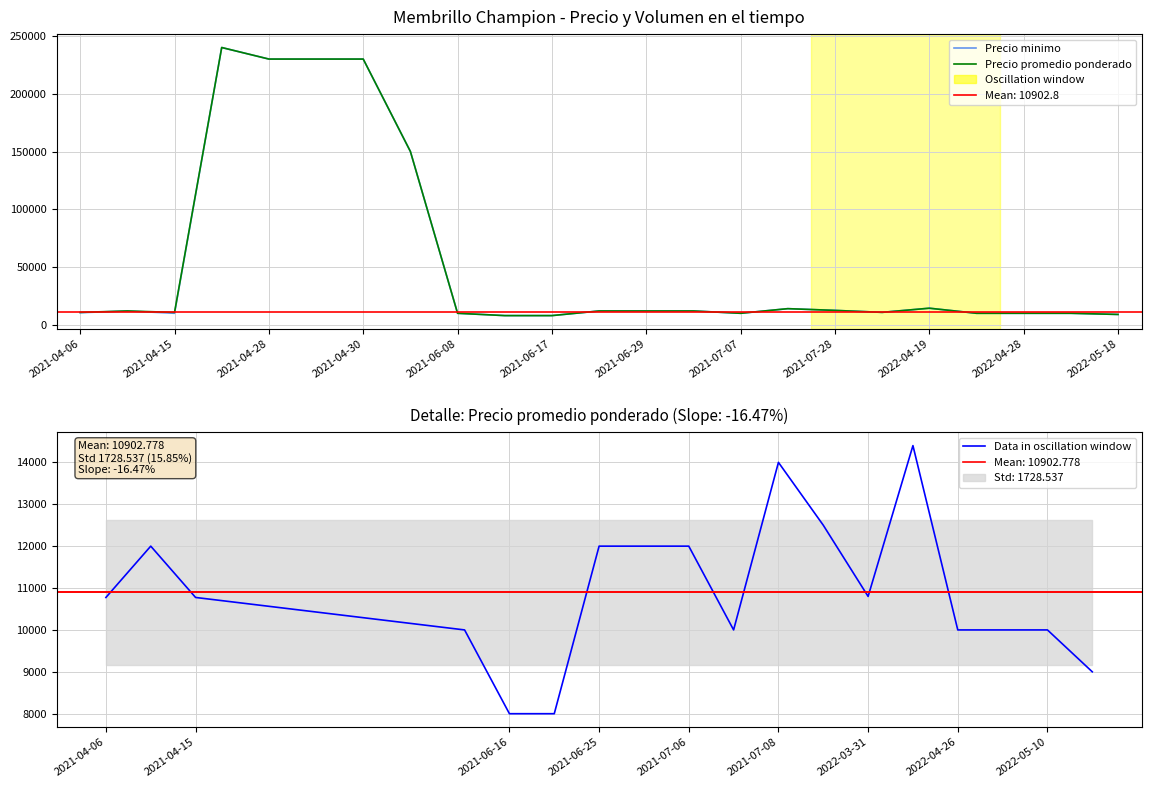

What is the maximum value for Precio promedio ponderado?

240000